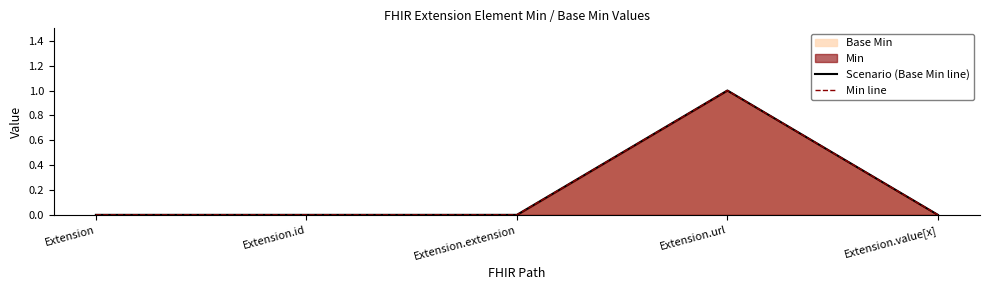

Reading left to right, list all the values displayed in this chart.

Scenario (Base Min line): Extension=0	Extension.id=0	Extension.extension=0	Extension.url=1	Extension.value[x]=0
Min line: Extension=0	Extension.id=0	Extension.extension=0	Extension.url=1	Extension.value[x]=0